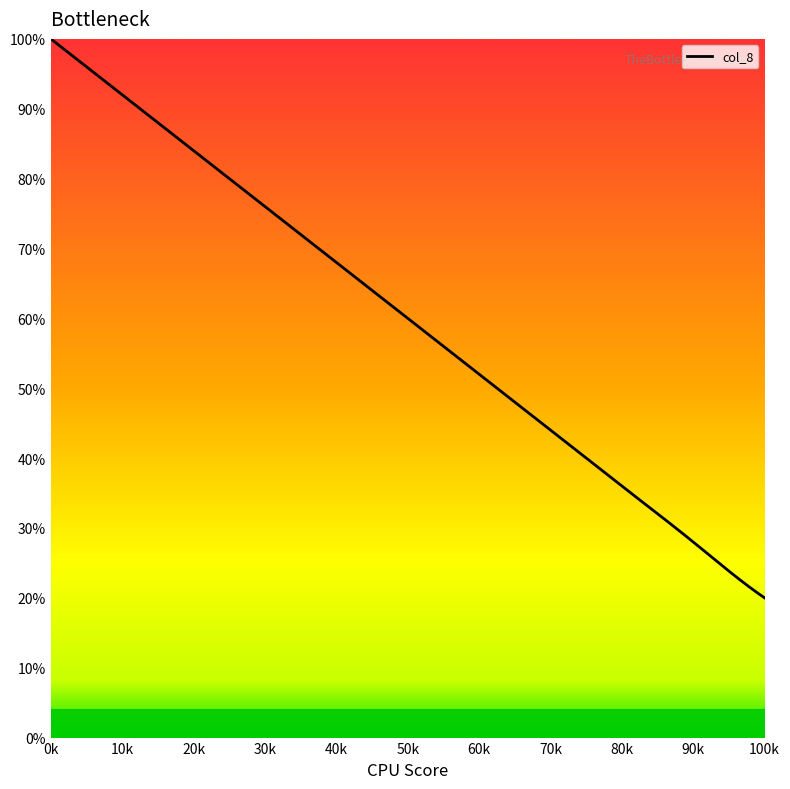

How many lines are shown in the chart?

1